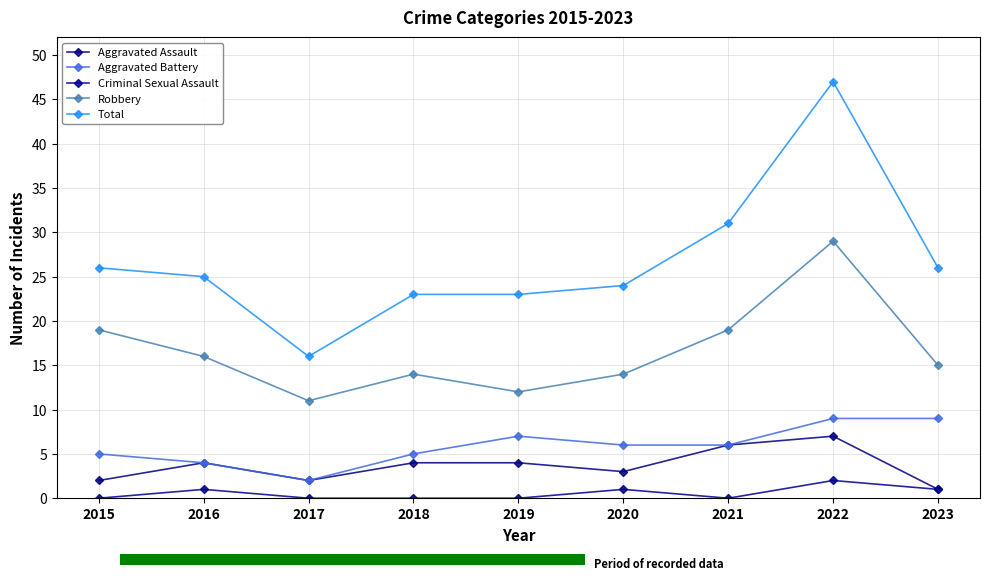

Reading left to right, extract all data points from this chart.

Aggravated Assault: 2	4	2	4	4	3	6	7	1
Aggravated Battery: 5	4	2	5	7	6	6	9	9
Criminal Sexual Assault: 0	1	0	0	0	1	0	2	1
Robbery: 19	16	11	14	12	14	19	29	15
Total: 26	25	16	23	23	24	31	47	26